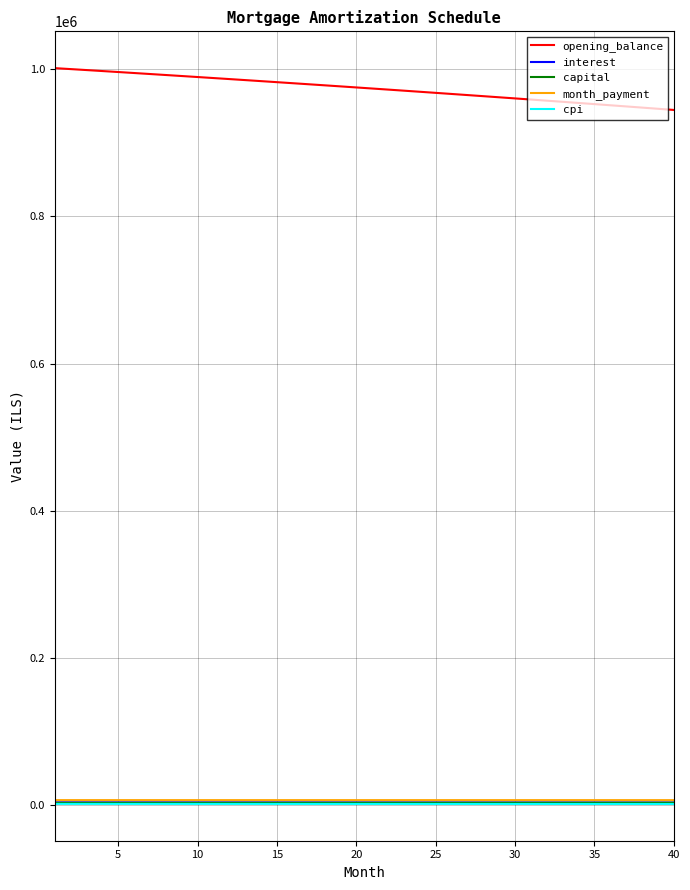

Which series has the largest range (max minus min)?

opening_balance